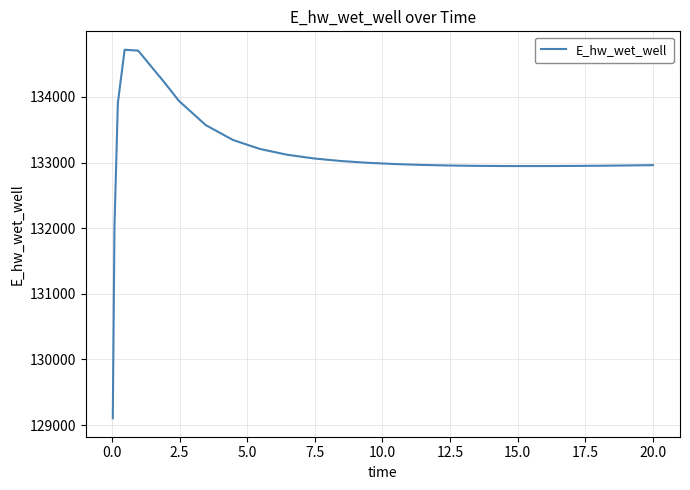

What is the greatest value displayed?

134717.6